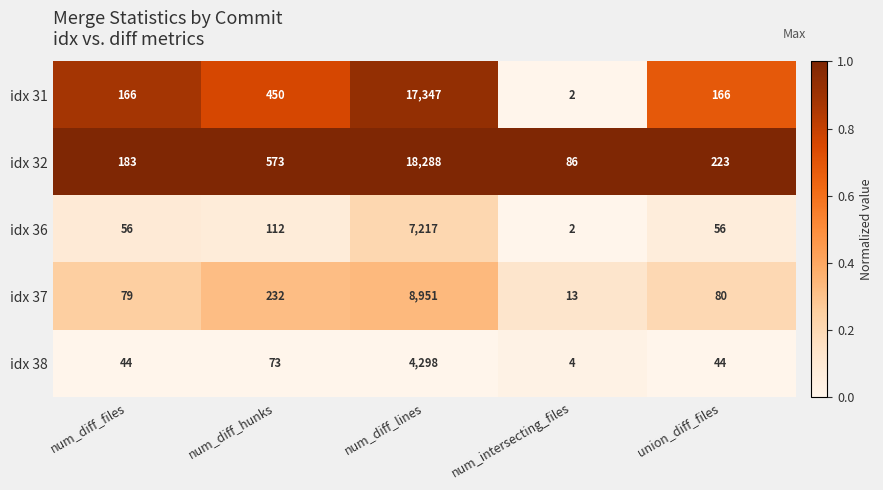

At which category is the sum across all series the highest?

num_diff_lines